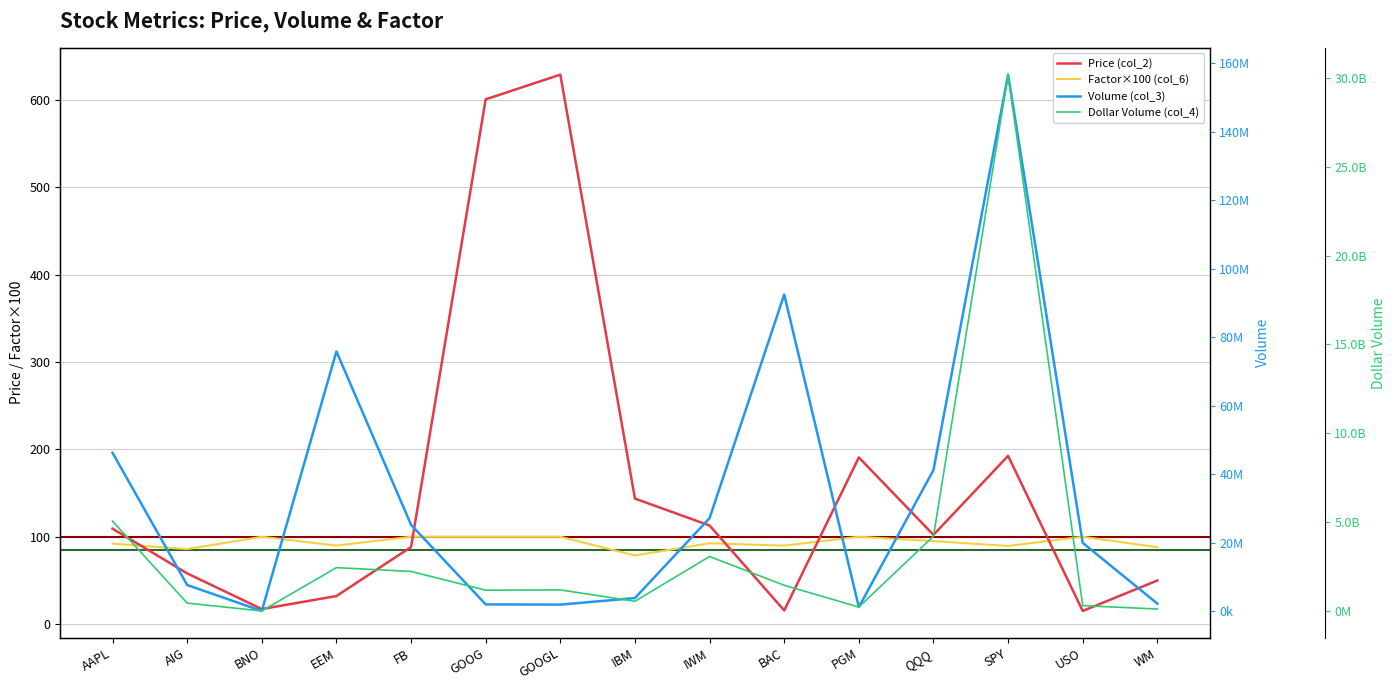

At which label is Dollar Volume (col_4) closest to 15090542795?

AAPL